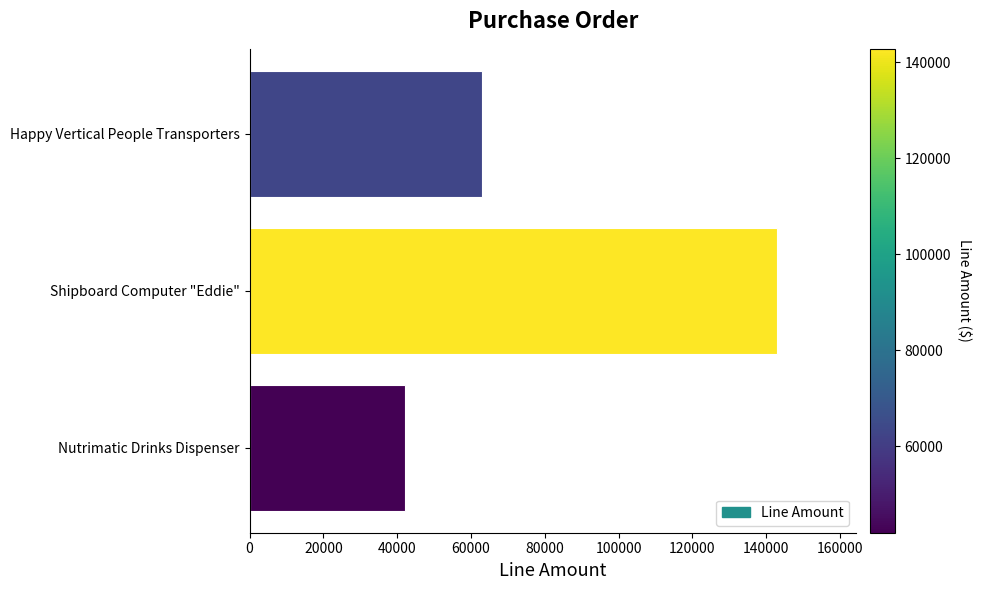

Read the value at Shipboard Computer "Eddie", to the nearest 50.

142850